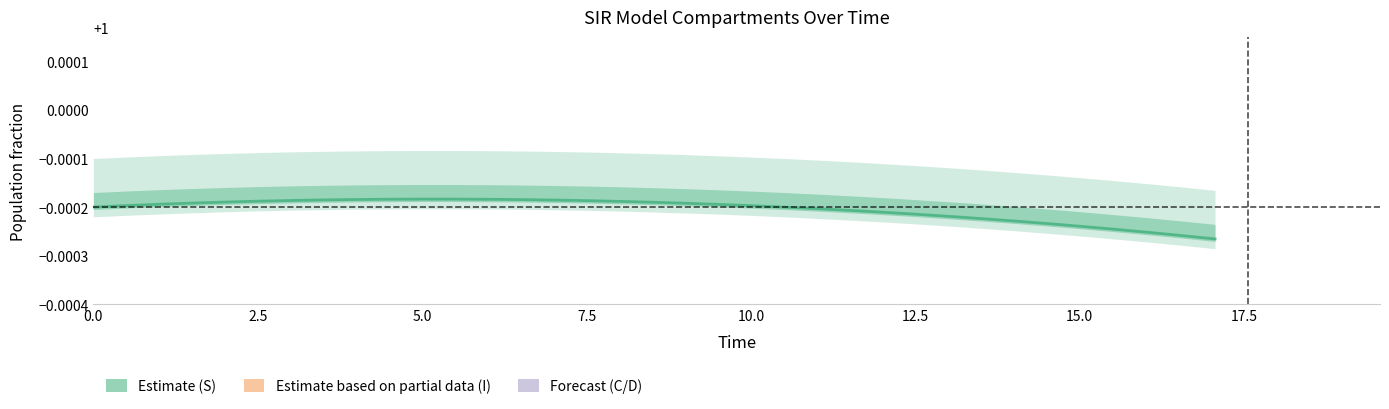

True or false: I and S intersect in this chart.

False